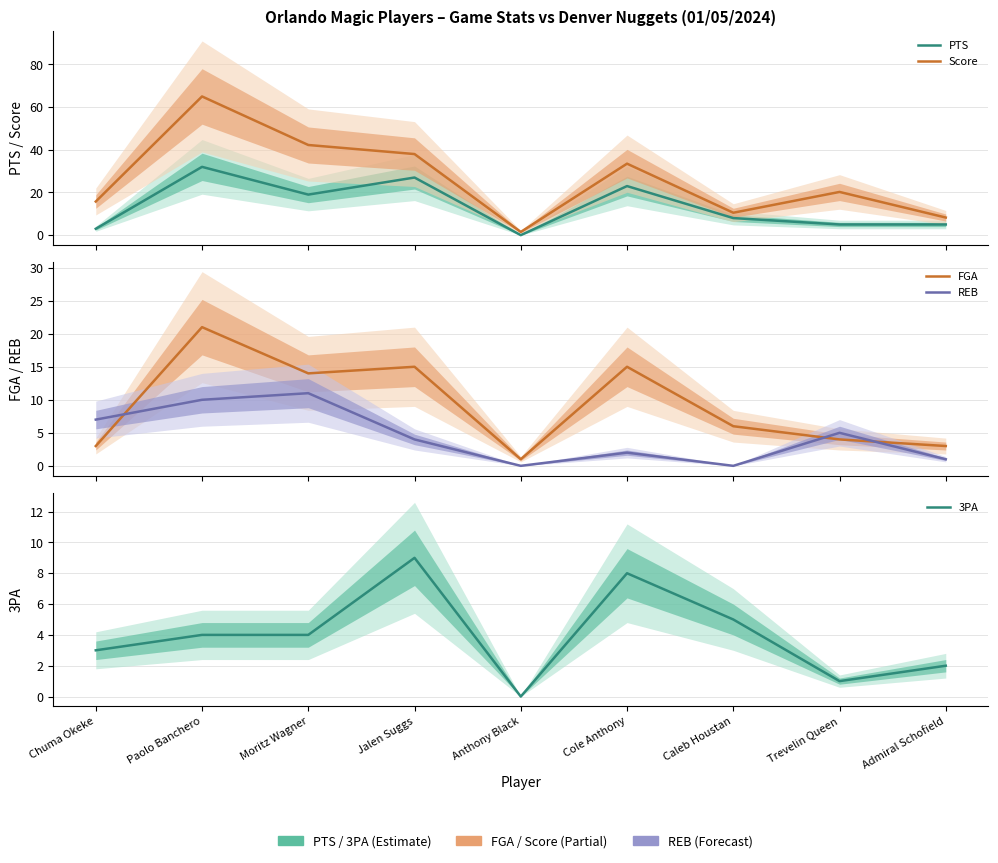

At which category is the sum across all series the highest?

Paolo Banchero